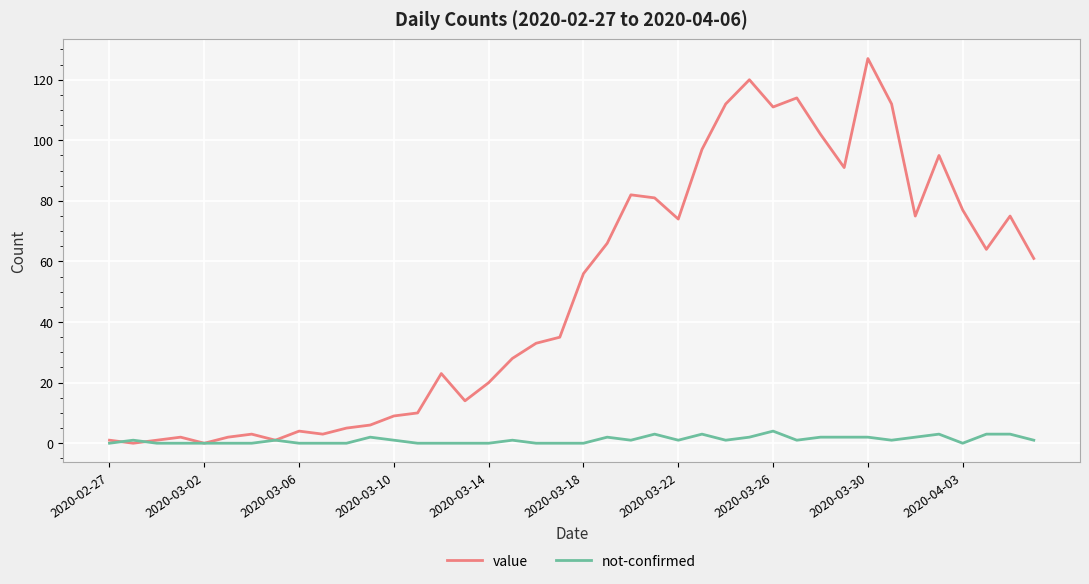

Which series has the largest range (max minus min)?

value